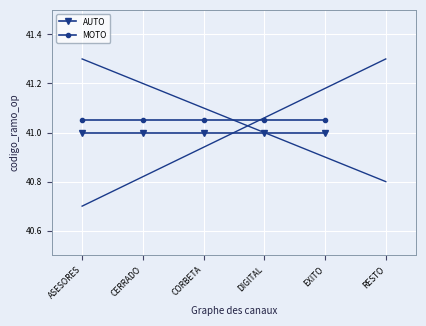

The value of MOTO at CORBETA is 18.4. True or false?

False